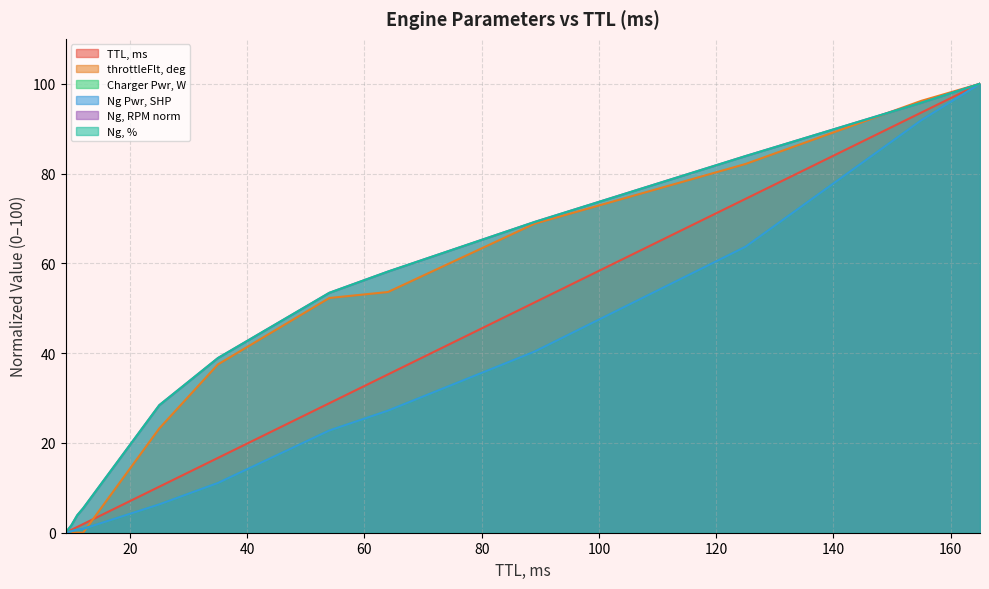

Which has a higher value, 12 or 25?

25